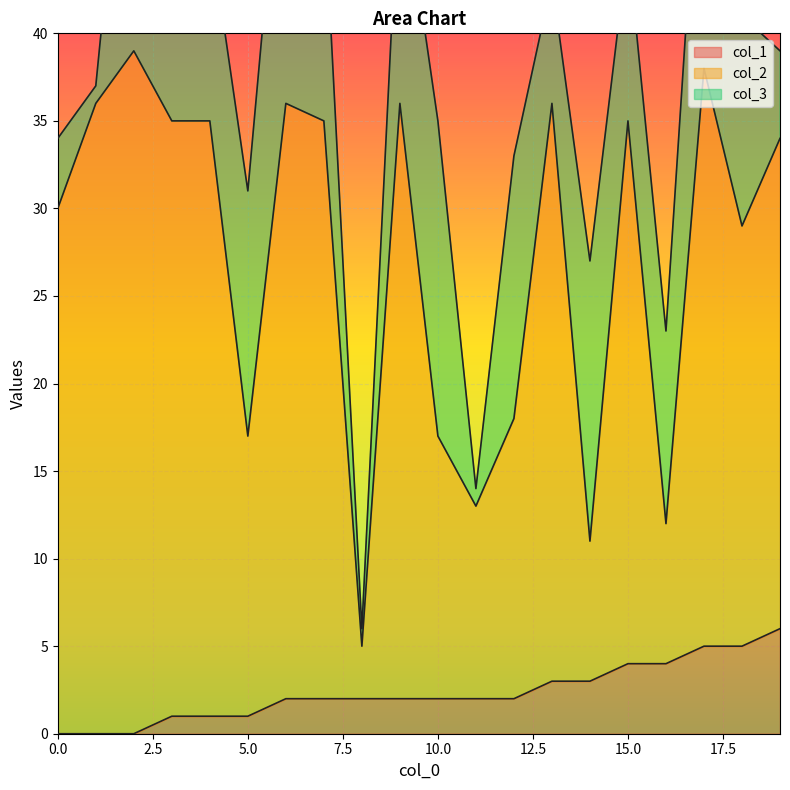

At which category is the sum across all series the highest?

17